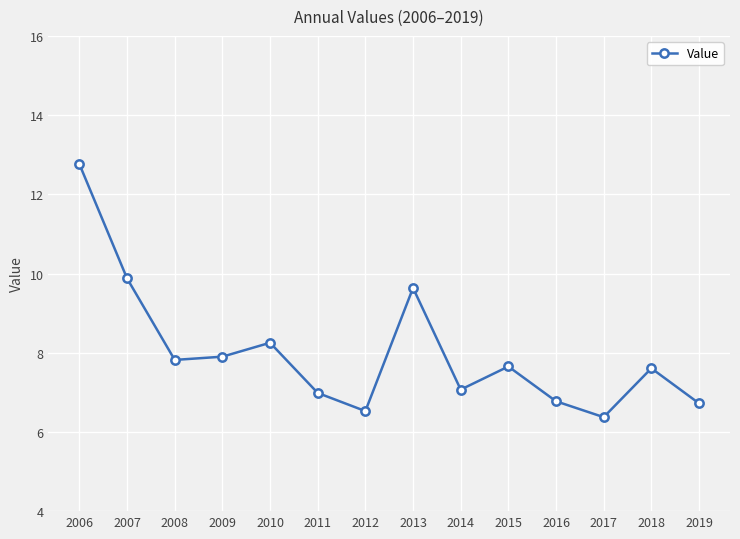

How many lines are shown in the chart?

1